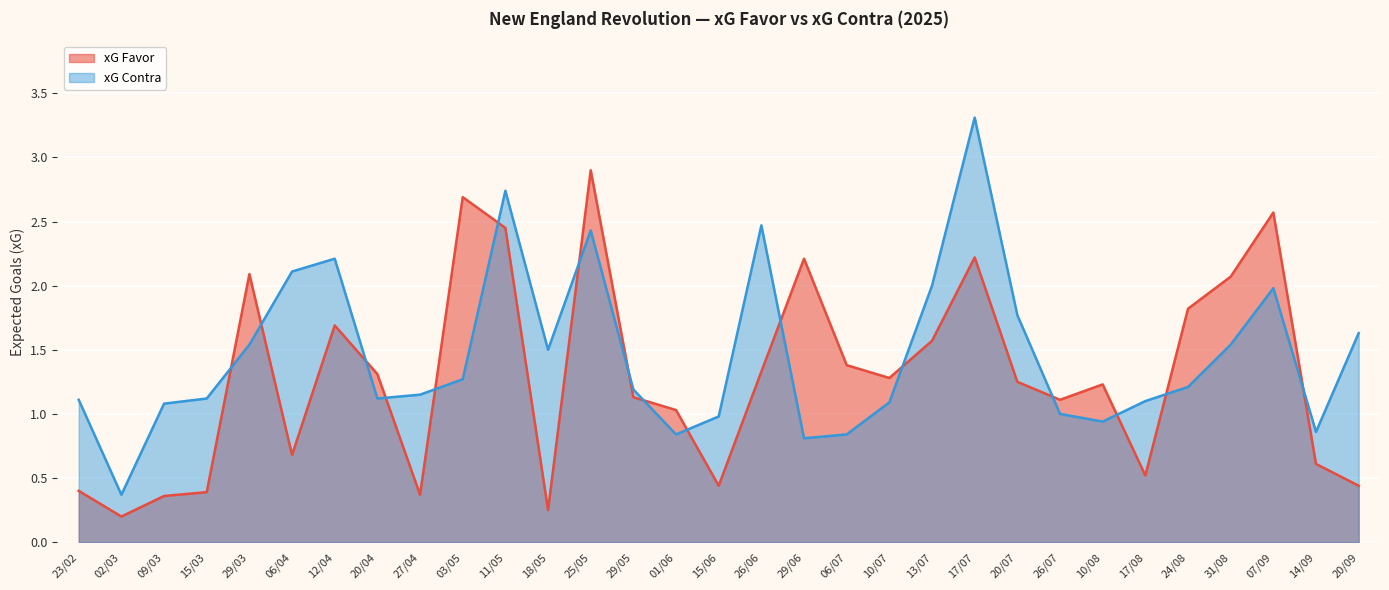

Reading right to left, transcribe all the data shown in this chart.

xG Favor: 20/09=0.4	14/09=0.6	07/09=2.6	31/08=2.1	24/08=1.8	17/08=0.5	10/08=1.2	26/07=1.1	20/07=1.2	17/07=2.2	13/07=1.6	10/07=1.3	06/07=1.4	29/06=2.2	26/06=1.3	15/06=0.4	01/06=1.0	29/05=1.1	25/05=2.9	18/05=0.2	11/05=2.5	03/05=2.7	27/04=0.4	20/04=1.3	12/04=1.7	06/04=0.7	29/03=2.1	15/03=0.4	09/03=0.4	02/03=0.2	23/02=0.4
xG Contra: 20/09=1.6	14/09=0.9	07/09=2.0	31/08=1.5	24/08=1.2	17/08=1.1	10/08=0.9	26/07=1.0	20/07=1.8	17/07=3.3	13/07=2.0	10/07=1.1	06/07=0.8	29/06=0.8	26/06=2.5	15/06=1.0	01/06=0.8	29/05=1.2	25/05=2.4	18/05=1.5	11/05=2.7	03/05=1.3	27/04=1.1	20/04=1.1	12/04=2.2	06/04=2.1	29/03=1.5	15/03=1.1	09/03=1.1	02/03=0.4	23/02=1.1